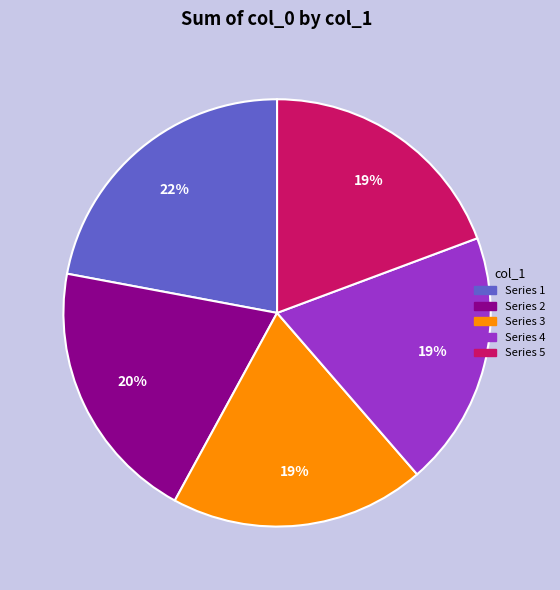

Is there a majority slice in this chart?

No